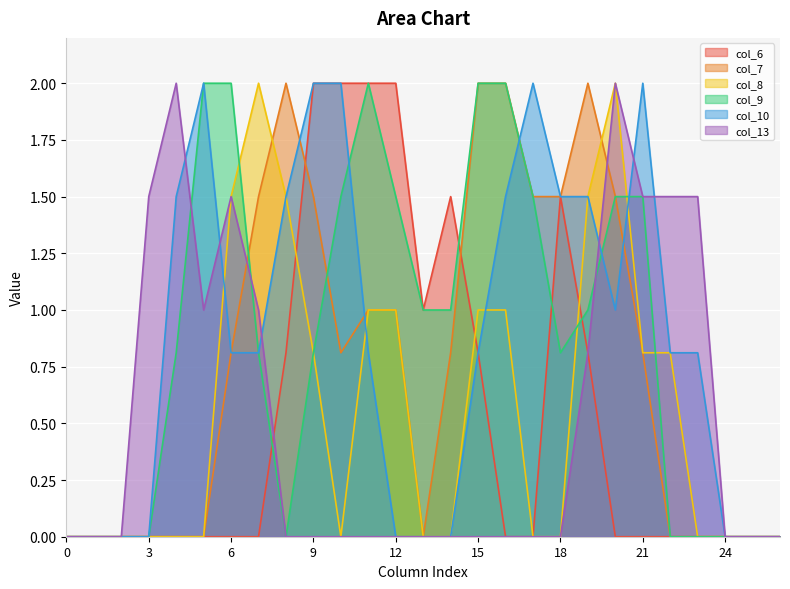

At which label is col_9 closest to 1?

13